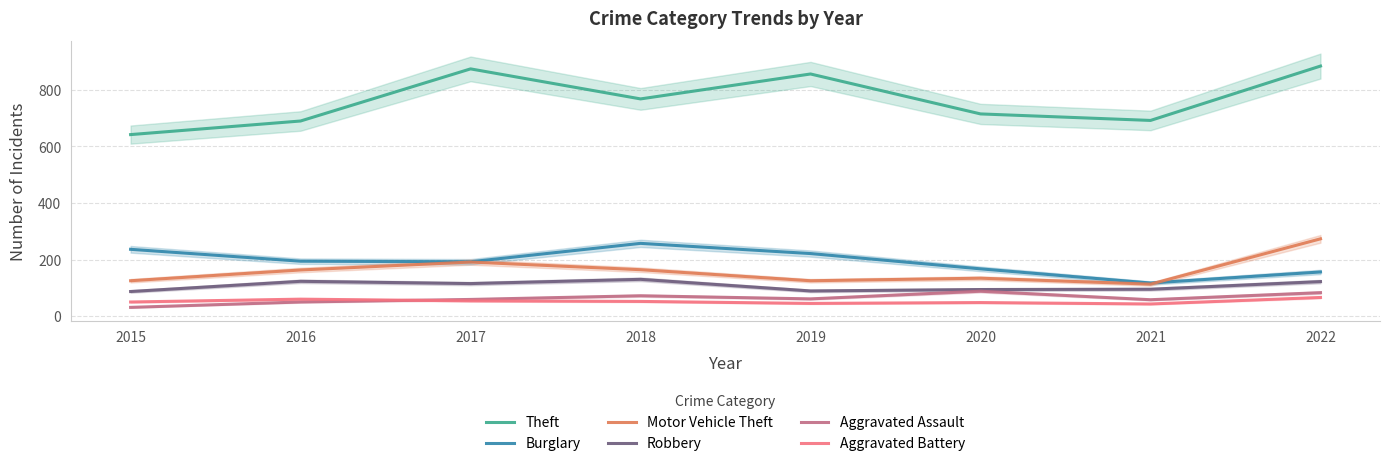

Between 2018 and 2020, which series saw the biggest shift?

Burglary